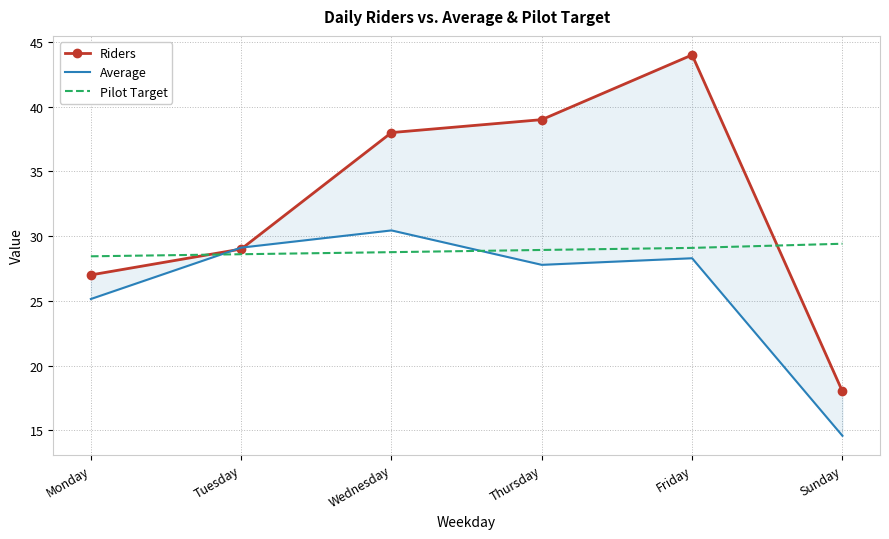

Where is Riders nearest to the value 31?

Tuesday